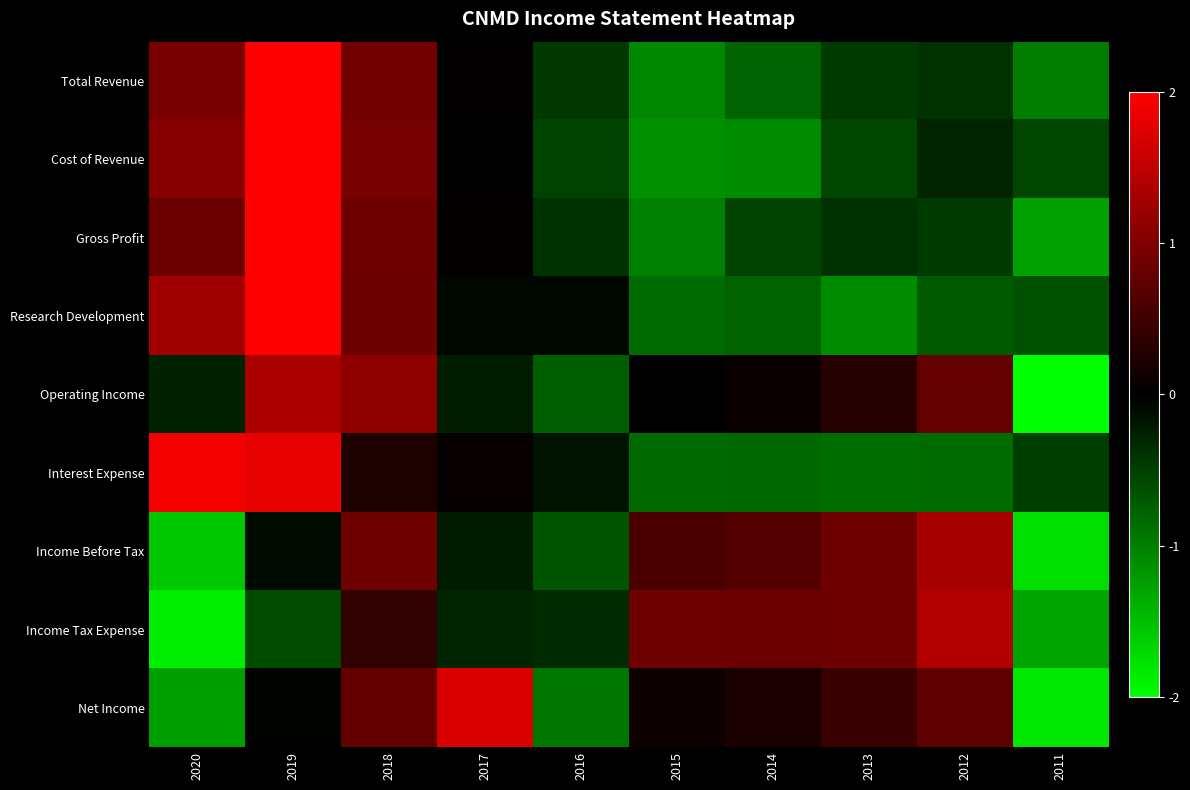

Reading right to left, extract all data points from this chart.

Total Revenue: 2011=-1.0	2012=-0.4	2013=-0.5	2014=-0.8	2015=-1.1	2016=-0.4	2017=0.0	2018=0.9	2019=2.2	2020=0.9
Cost of Revenue: 2011=-0.5	2012=-0.3	2013=-0.5	2014=-1.1	2015=-1.1	2016=-0.5	2017=-0.0	2018=0.9	2019=2.1	2020=1.1
Gross Profit: 2011=-1.3	2012=-0.5	2013=-0.4	2014=-0.5	2015=-1.0	2016=-0.4	2017=0.0	2018=0.9	2019=2.3	2020=0.8
Research Development: 2011=-0.6	2012=-0.7	2013=-1.1	2014=-0.8	2015=-0.8	2016=-0.1	2017=-0.1	2018=0.9	2019=2.1	2020=1.3
Operating Income: 2011=-2.4	2012=0.8	2013=0.3	2014=0.1	2015=0.0	2016=-0.7	2017=-0.2	2018=1.1	2019=1.3	2020=-0.3
Interest Expense: 2011=-0.5	2012=-0.8	2013=-0.9	2014=-0.8	2015=-0.8	2016=-0.2	2017=0.0	2018=0.2	2019=1.8	2020=1.9
Income Before Tax: 2011=-1.7	2012=1.3	2013=0.9	2014=0.7	2015=0.6	2016=-0.7	2017=-0.2	2018=0.9	2019=-0.1	2020=-1.6
Income Tax Expense: 2011=-1.3	2012=1.4	2013=0.9	2014=0.8	2015=0.9	2016=-0.3	2017=-0.3	2018=0.4	2019=-0.6	2020=-1.9
Net Income: 2011=-1.8	2012=0.7	2013=0.4	2014=0.2	2015=0.1	2016=-0.9	2017=1.7	2018=0.8	2019=-0.0	2020=-1.2